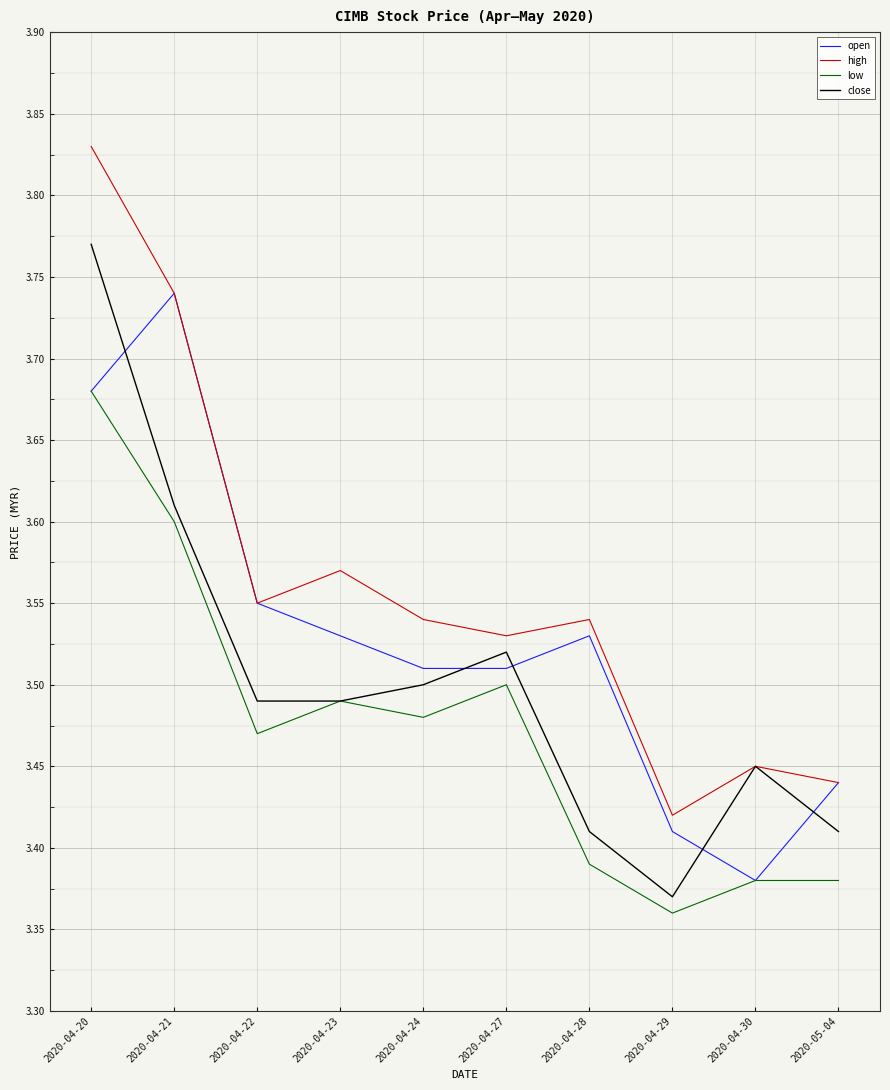

Does the chart display data point markers on the line(s)?

No